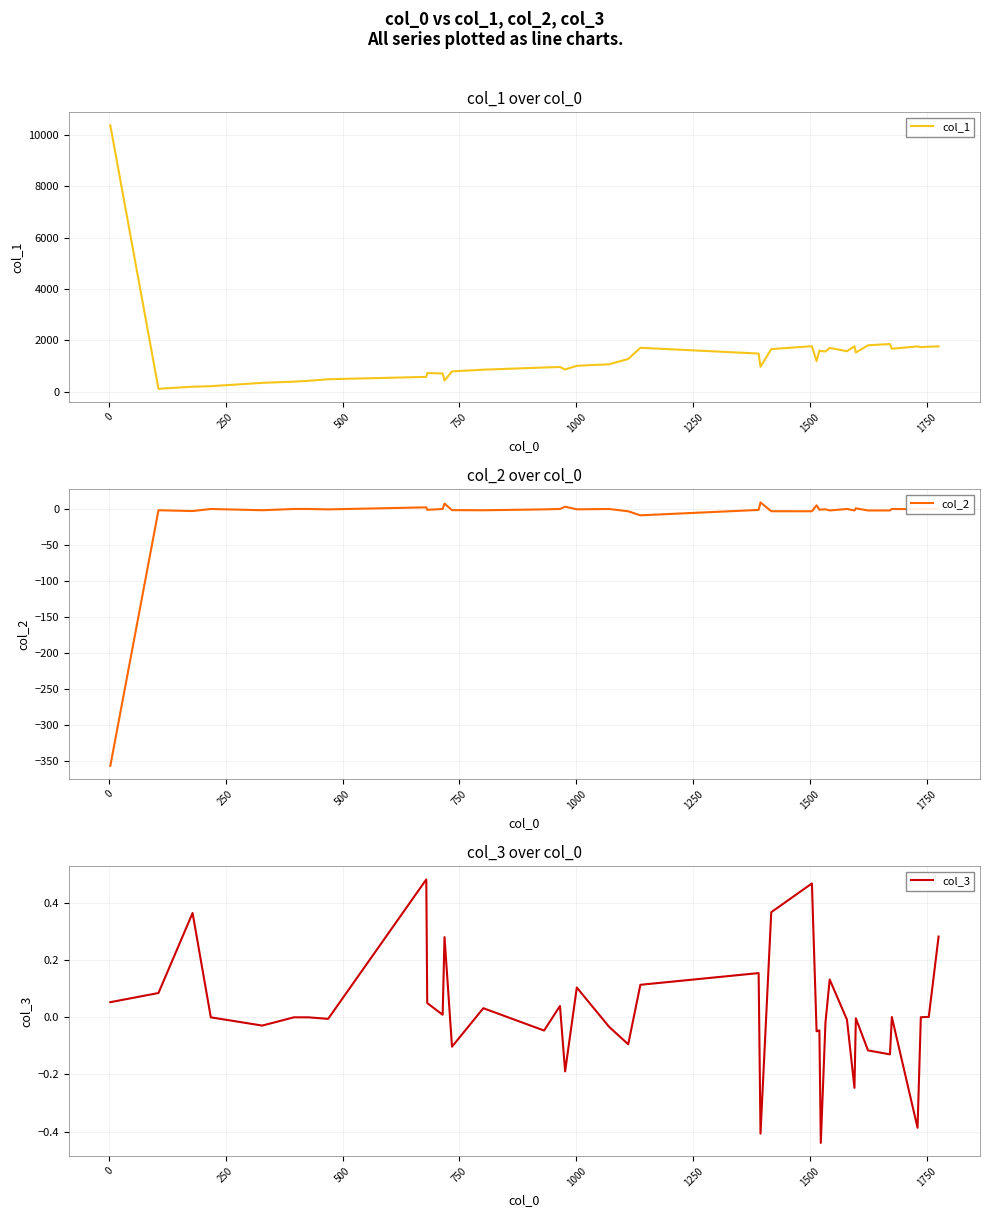

Does the chart have visible grid lines?

Yes